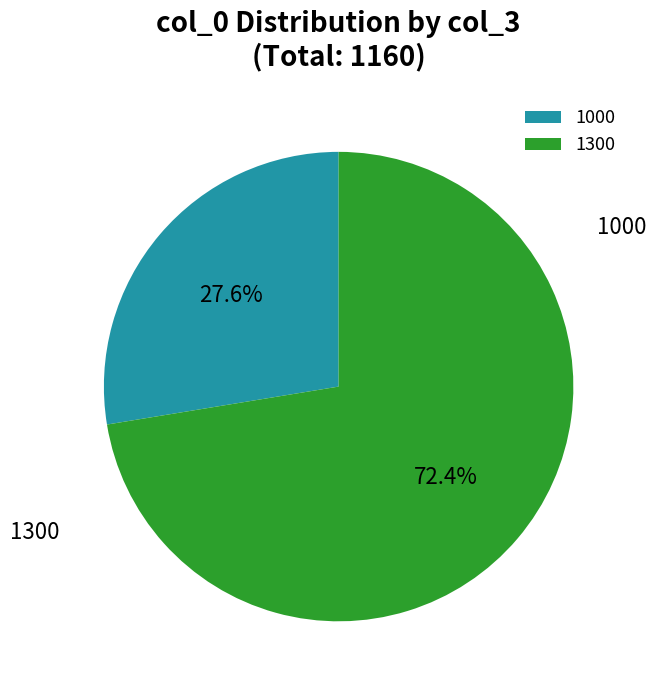

Between 1000 and 1300, which is larger?

1300